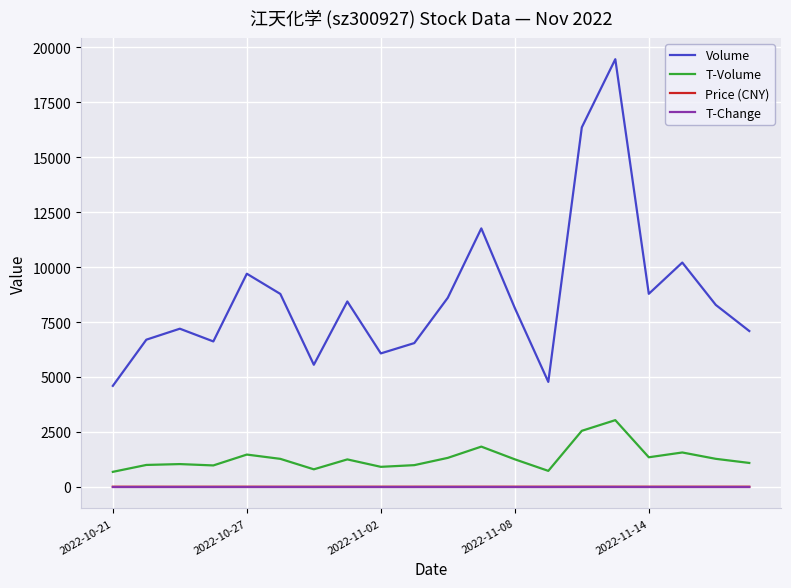

What is the minimum value for Volume?

4604.0